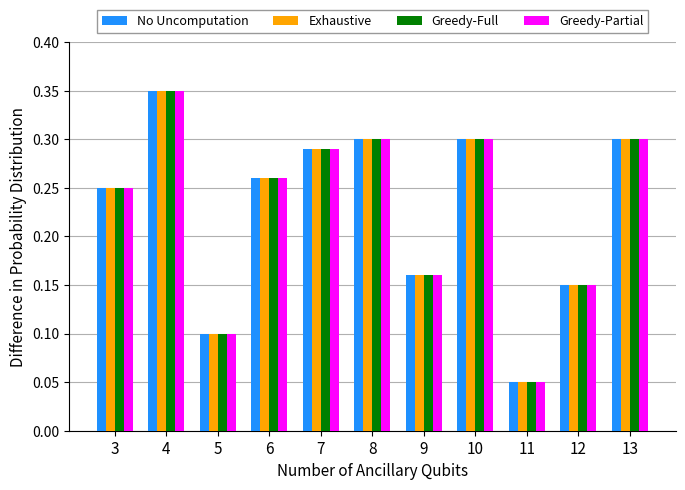

How many distinct data groups are displayed?

4